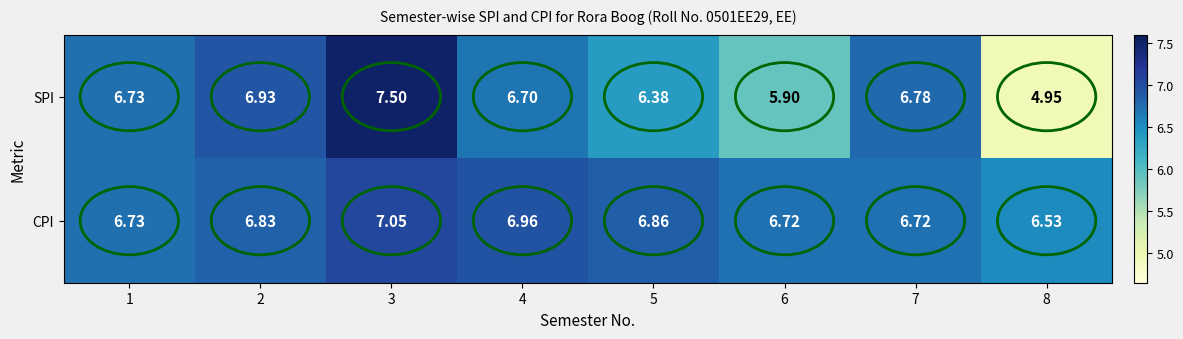

Which series changed the most between 3 and 5?

SPI